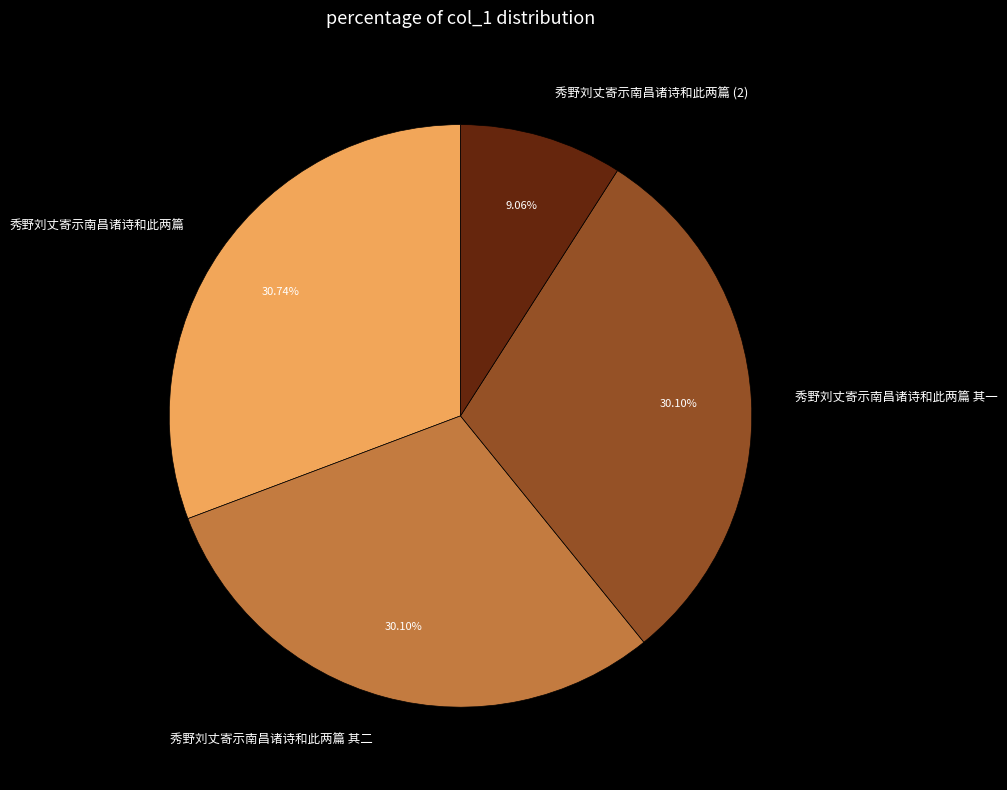

To the nearest percent, what percentage of the pie is 秀野刘丈寄示南昌诸诗和此两篇?

31%